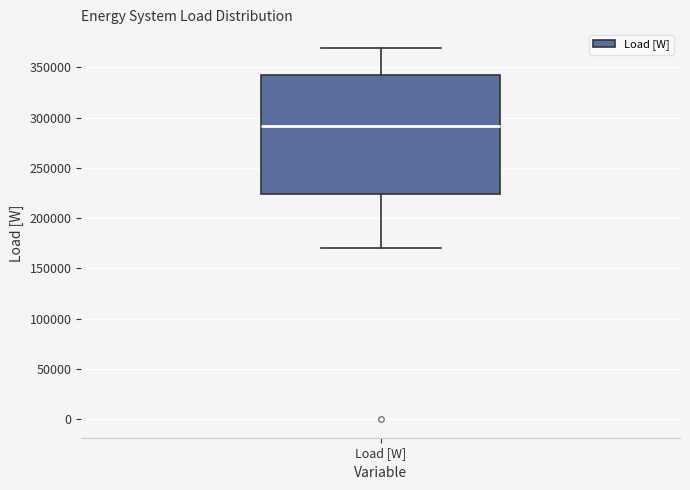

Transcribe this box plot: give where the median line is, the range the box spans, and where the two whiskers end, as read against the y-axis. The values are not printed on the chart, so give them approximately, as read against the axis.

median 290000, box 225000 to 340000, whiskers 170000 to 370000